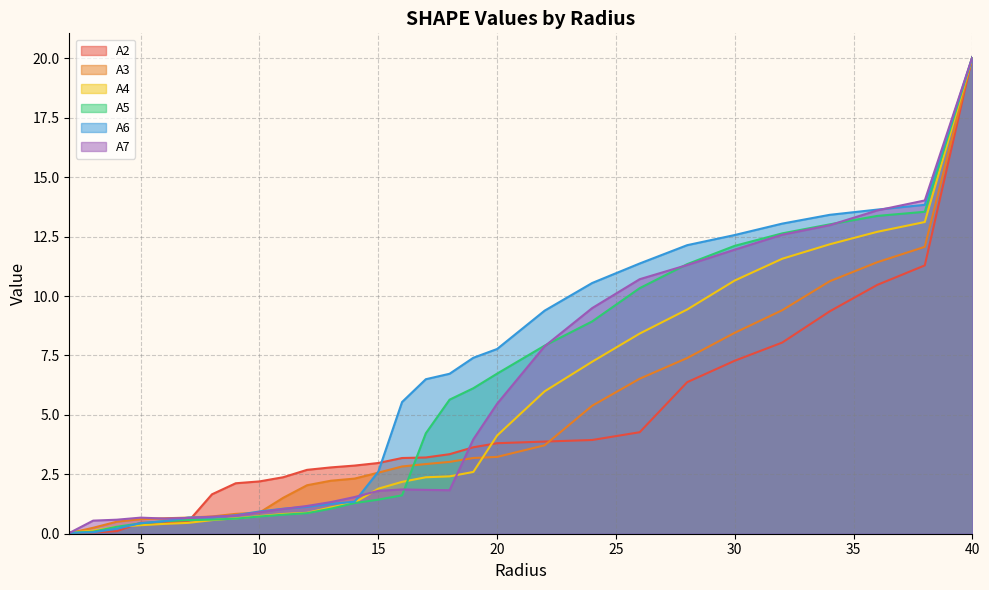

What is the label of the 15th point from the right?

16.0